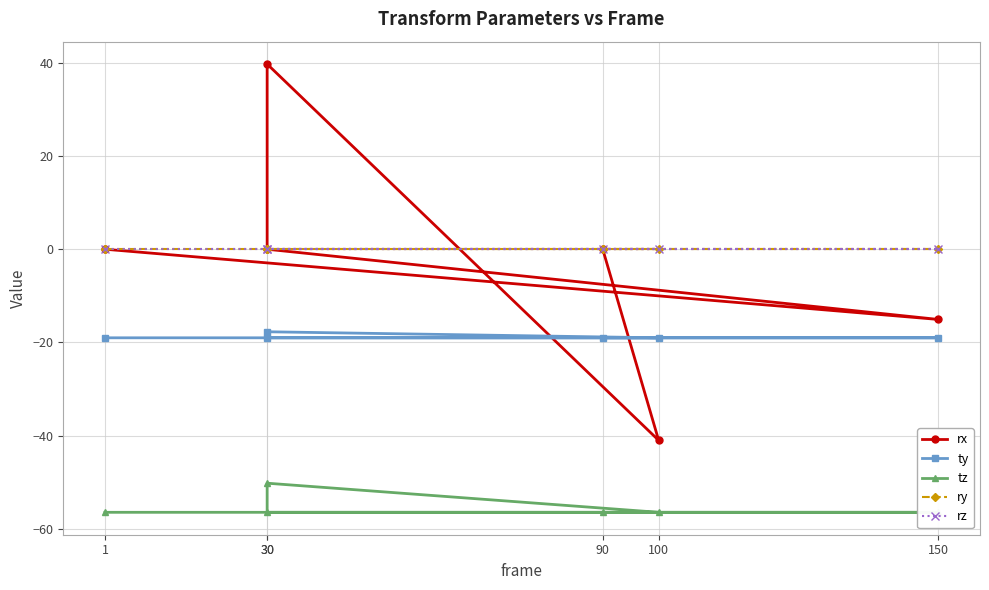

Rank the series by their maximum value, from highest to lowest.

rx, ry, rz, ty, tz